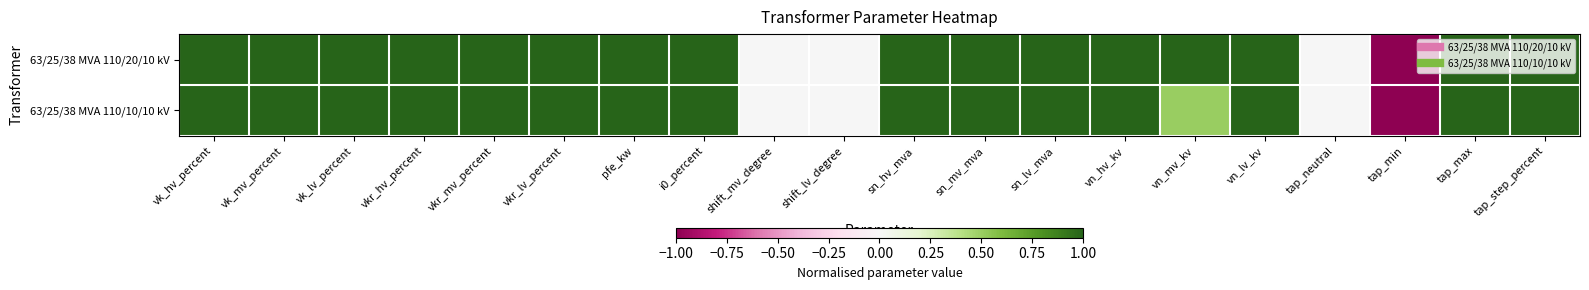

Rank the series by their average value, from highest to lowest.

63/25/38 MVA 110/20/10 kV, 63/25/38 MVA 110/10/10 kV